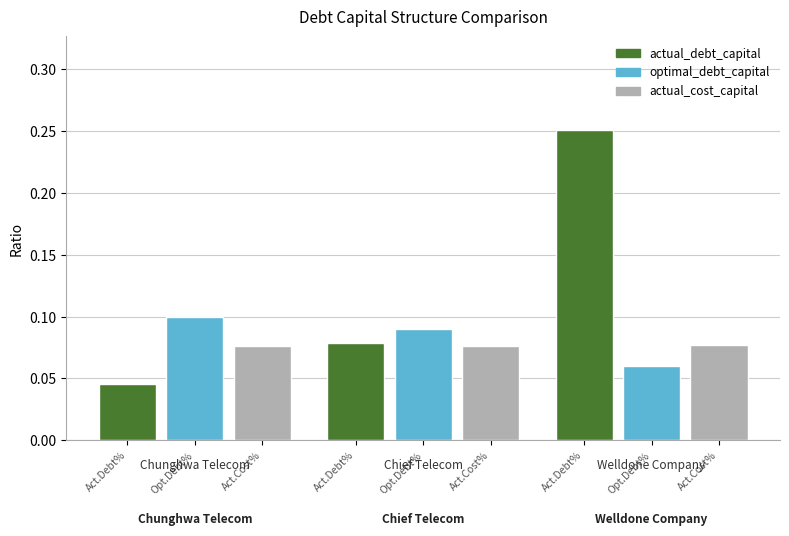

Is it true that actual_cost_capital equals 0.1 at Chief Telecom?

True